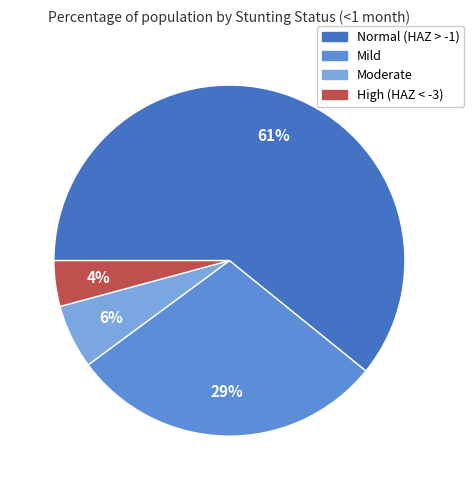

Is there any slice that represents more than half of the pie?

Yes